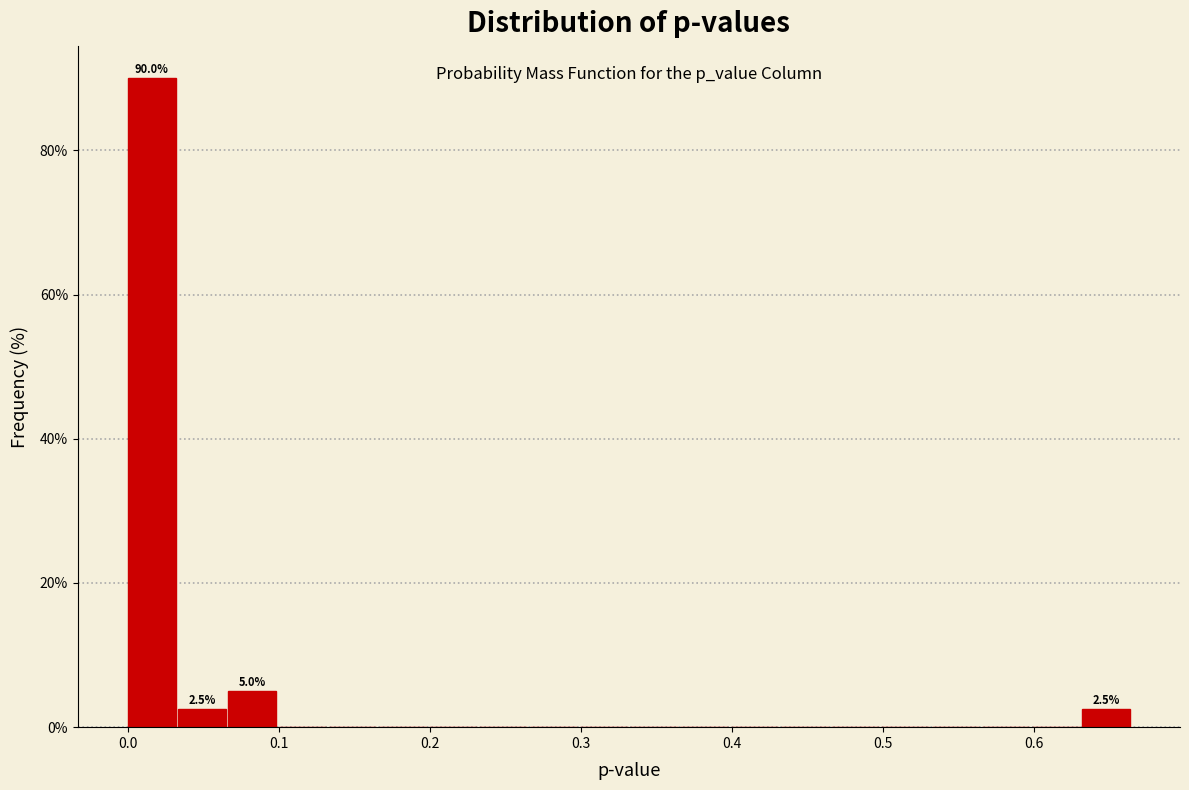

Read against the x-axis, roughly where is the centre of the tallest bar?

0.02